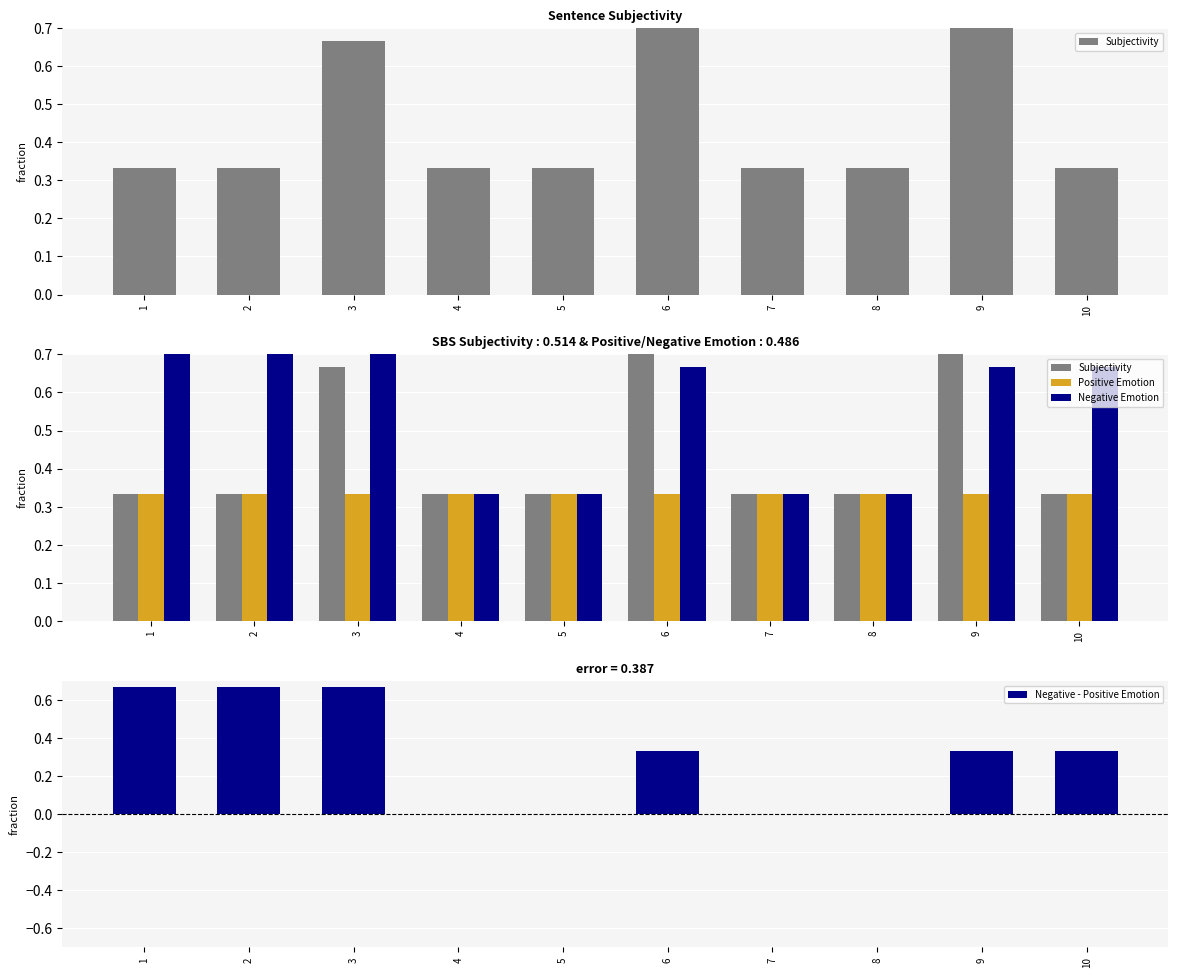

Reading right to left, transcribe all the data shown in this chart.

Subjectivity: 10=0.3	9=1.0	8=0.3	7=0.3	6=1.0	5=0.3	4=0.3	3=0.7	2=0.3	1=0.3
Positive Emotion: 10=0.3	9=0.3	8=0.3	7=0.3	6=0.3	5=0.3	4=0.3	3=0.3	2=0.3	1=0.3
Negative Emotion: 10=0.7	9=0.7	8=0.3	7=0.3	6=0.7	5=0.3	4=0.3	3=1.0	2=1.0	1=1.0
Negative - Positive Emotion: 10=0.3	9=0.3	8=0.0	7=0.0	6=0.3	5=0.0	4=0.0	3=0.7	2=0.7	1=0.7